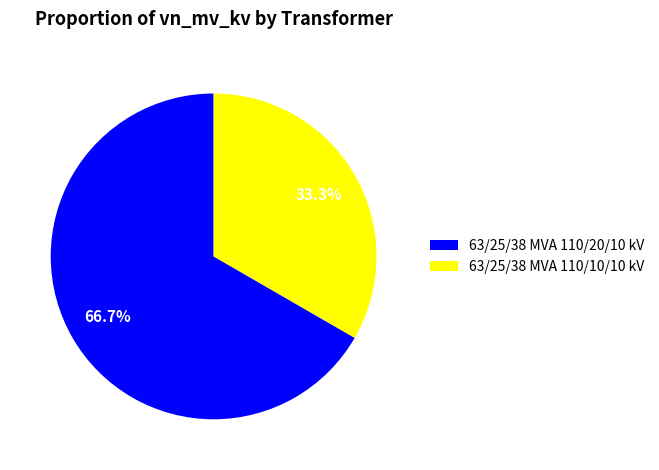

What is the largest slice in the pie chart?

63/25/38 MVA 110/20/10 kV